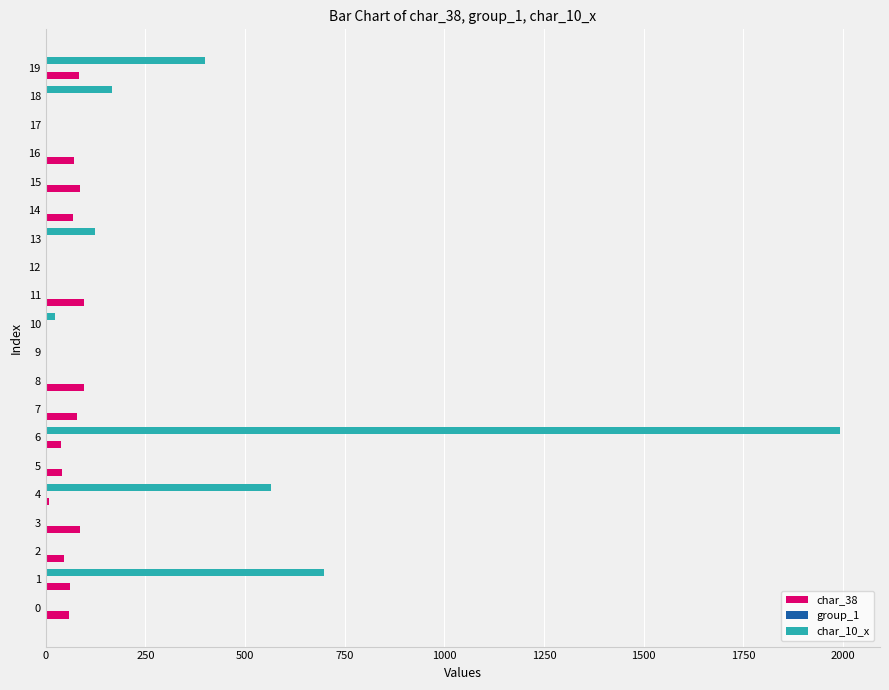

Which series has the largest total across all categories?

char_10_x